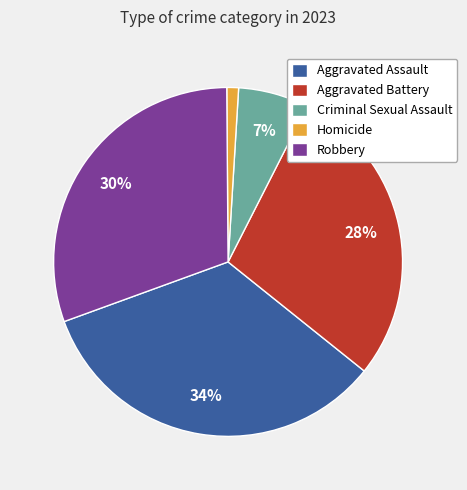

To the nearest percent, what percentage of the pie is Aggravated Assault?

34%